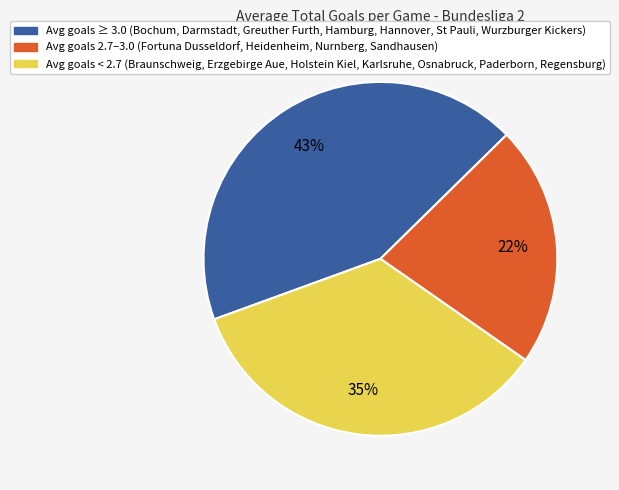

To the nearest percent, what is the average slice percentage?

33%